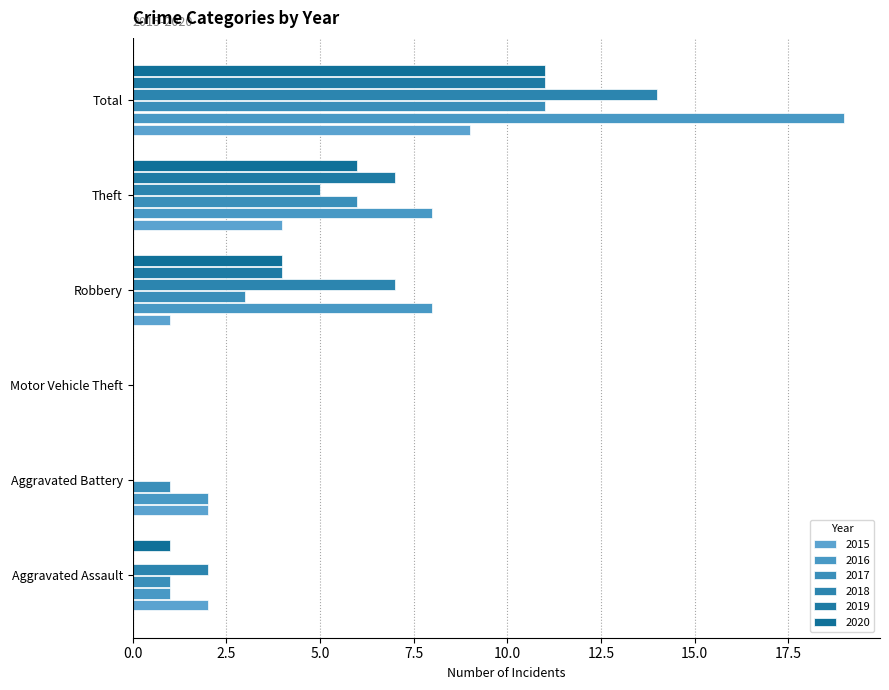

What is the sum of the 2017 values at Robbery and Aggravated Assault?

4